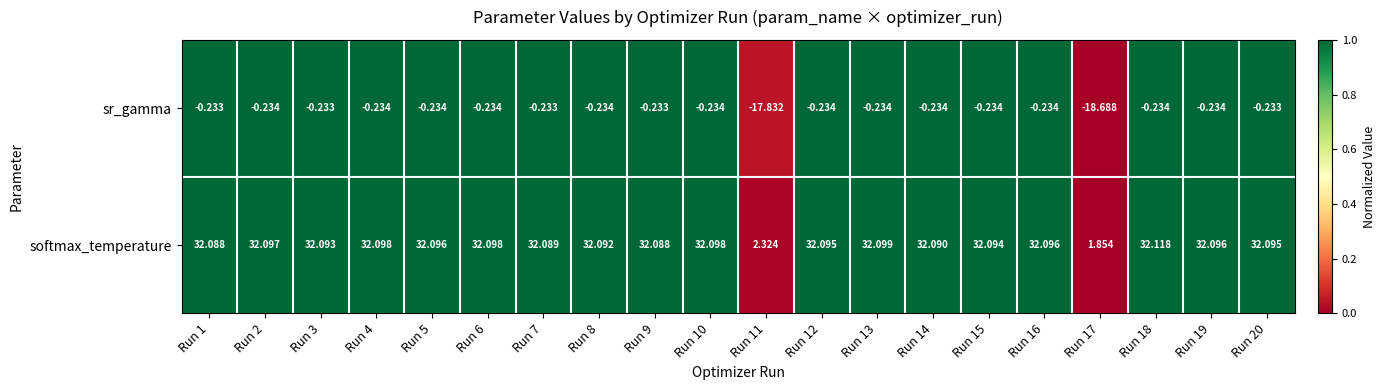

Is the value of sr_gamma at Run 17 greater than the value of softmax_temperature at Run 19?

No